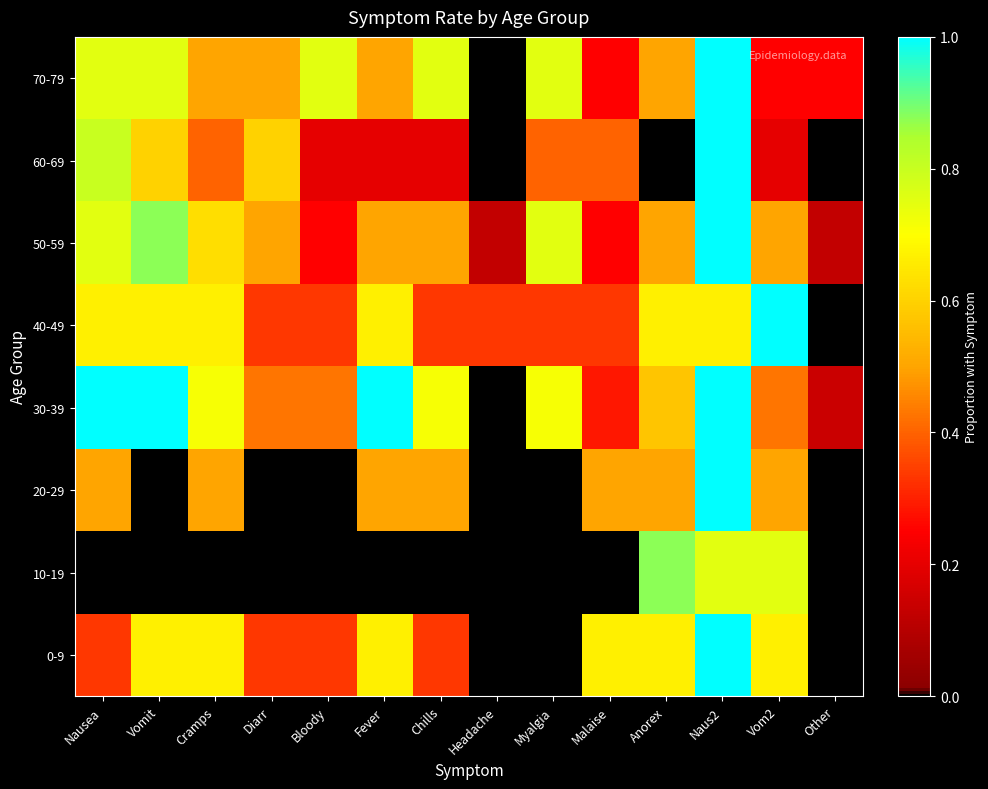

Between Fever and Vom2, which is larger?

Fever